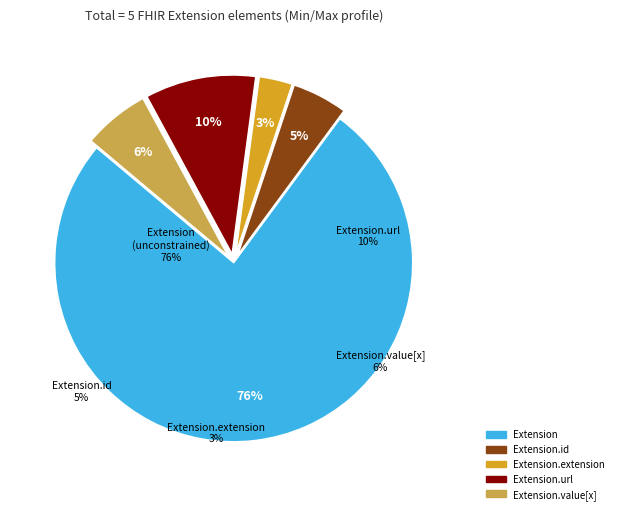

Do Extension.value[x] and Extension.id together represent more than half of the pie?

No